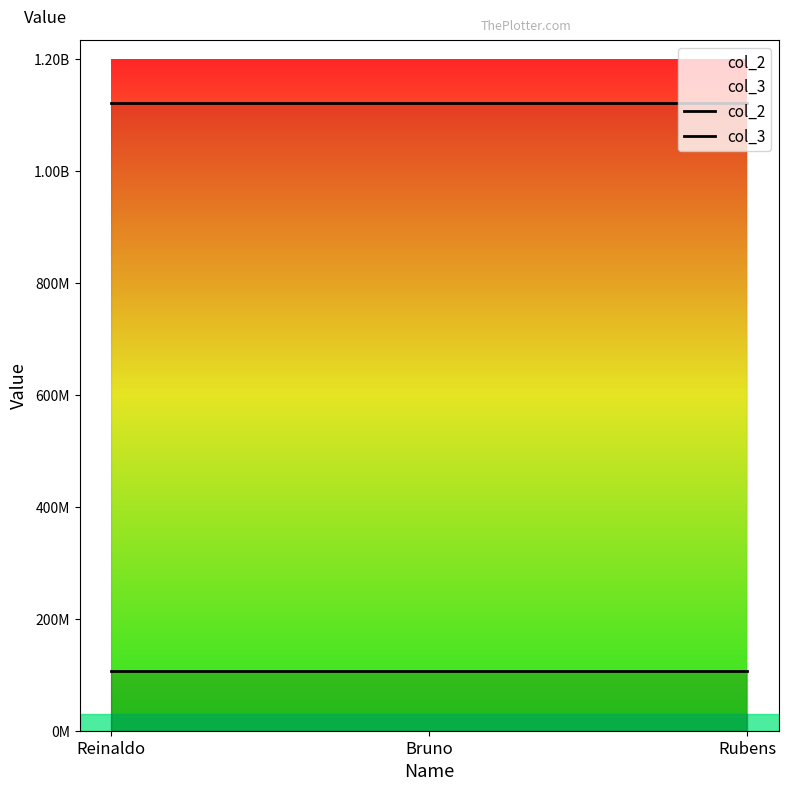

What position from the right is Reinaldo?

3